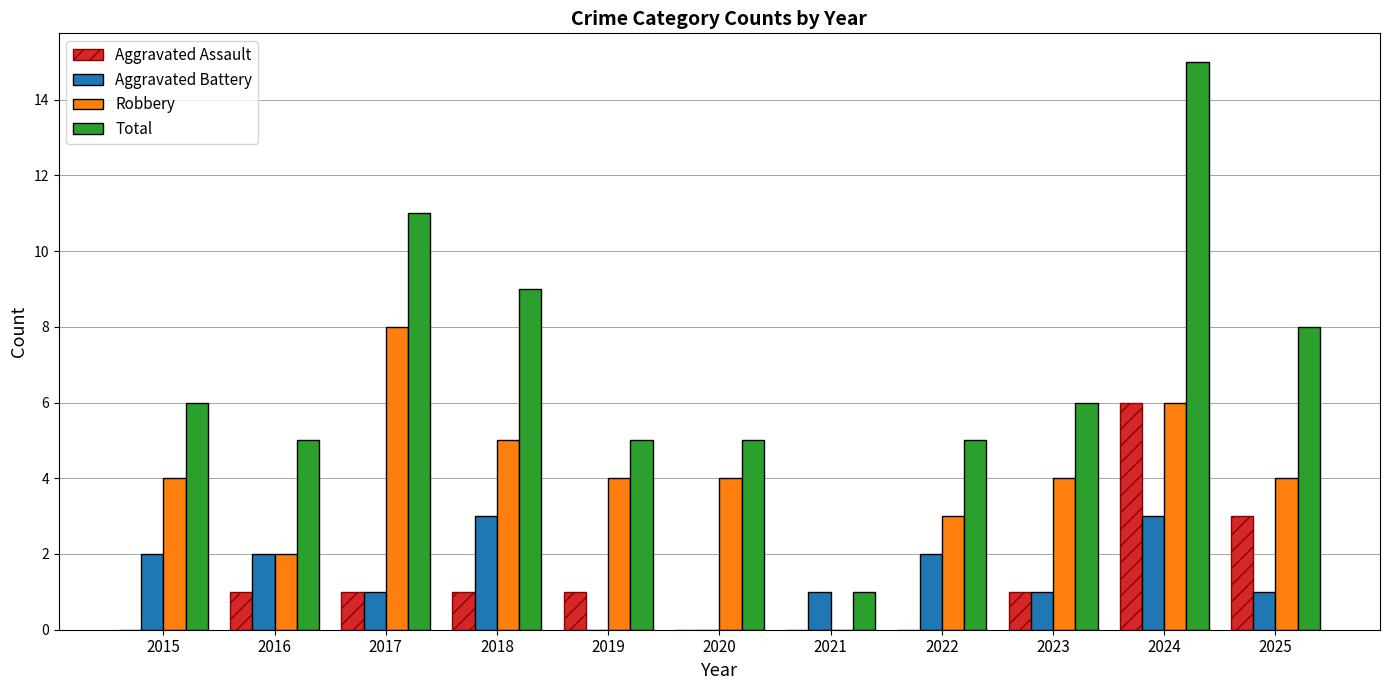

Which series has the largest total across all categories?

Total